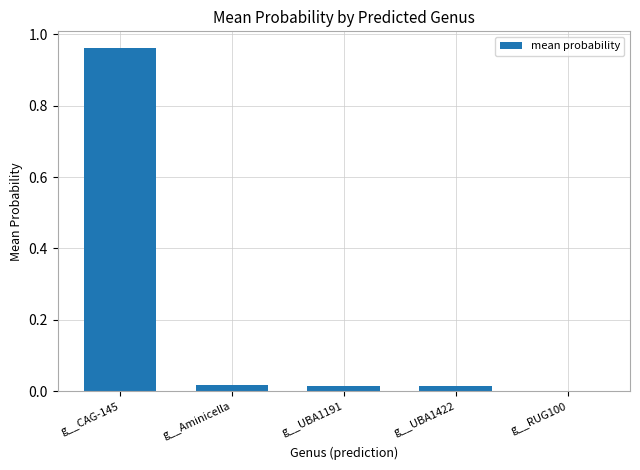

At which category does the chart reach its peak across all series?

g__CAG-145